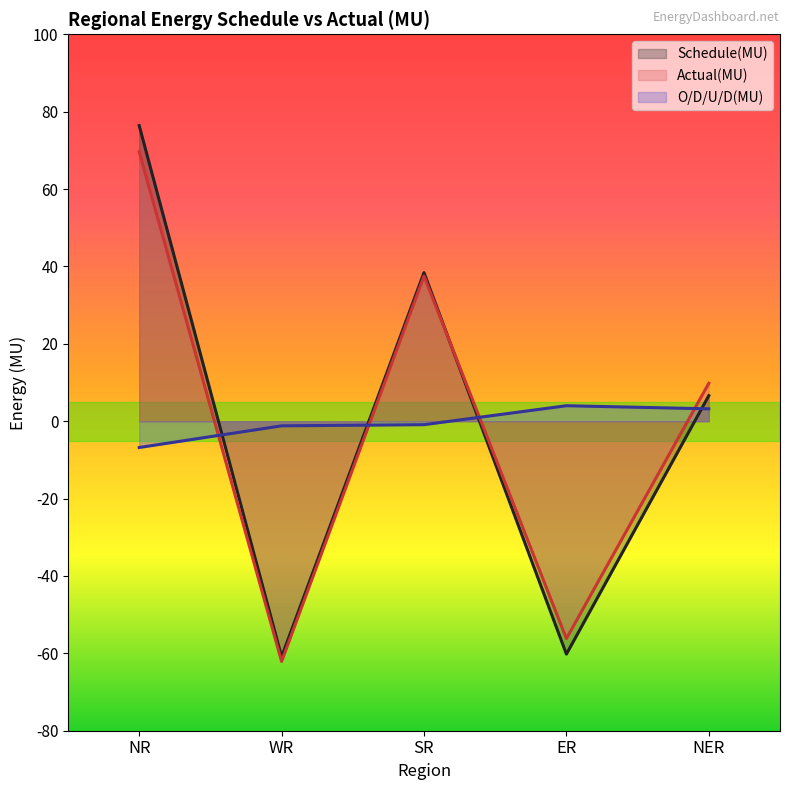

True or false: O/D/U/D(MU) and Actual(MU) intersect in this chart.

True